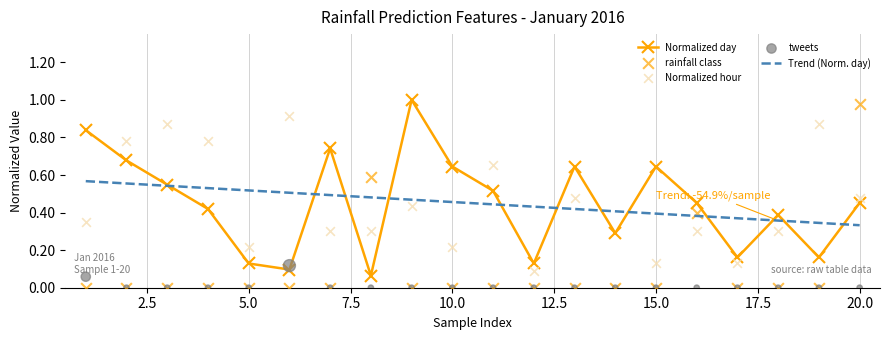

Which series contains the lowest Y value?

tweets